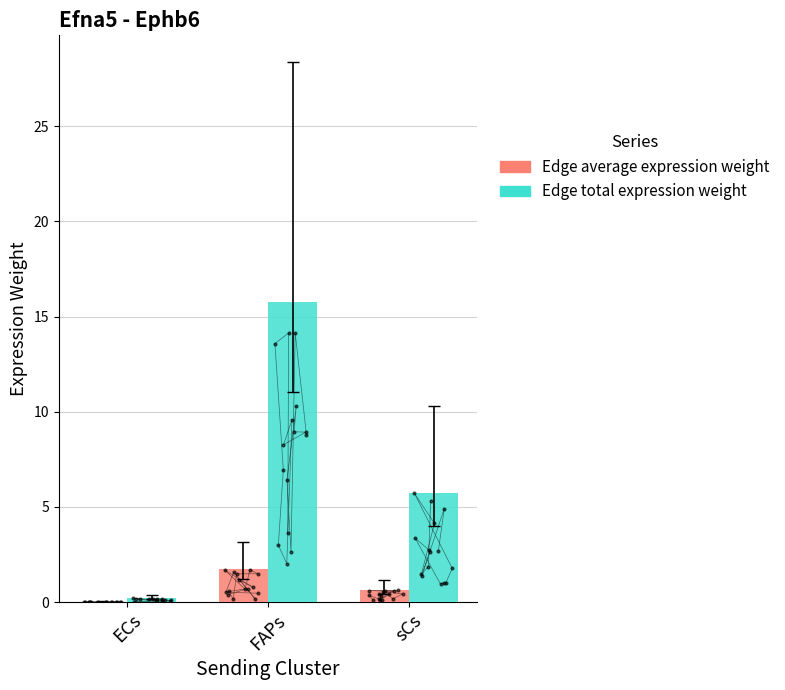

Is the value of Edge average expression weight at FAPs greater than the value of Edge total expression weight at FAPs?

No